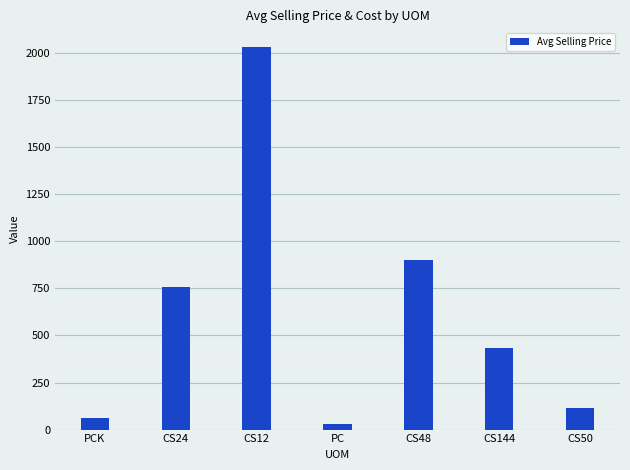

What is the maximum value shown in the chart?

2030.0